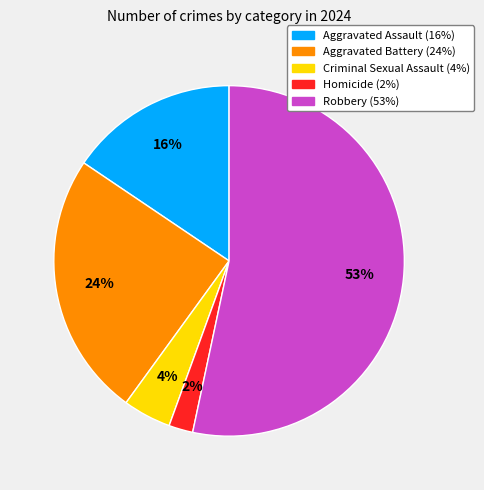

Approximately how many times larger is the value at Robbery compared to Aggravated Battery?

2.2